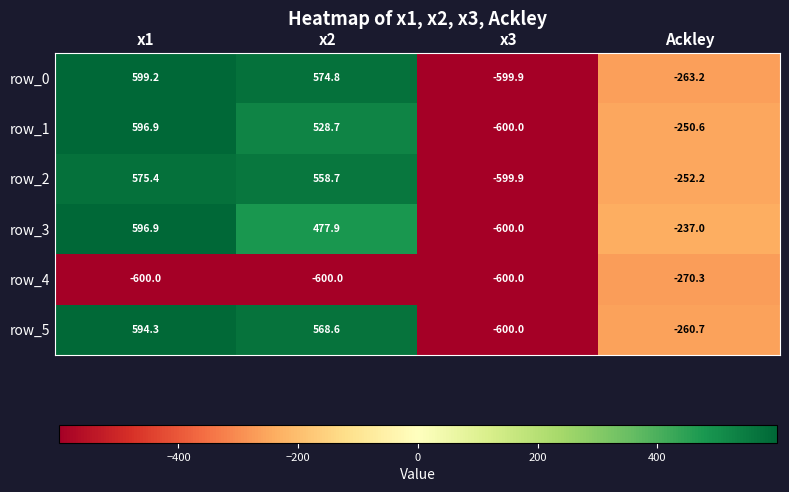

How many values in the row_1 series are below 528?

2